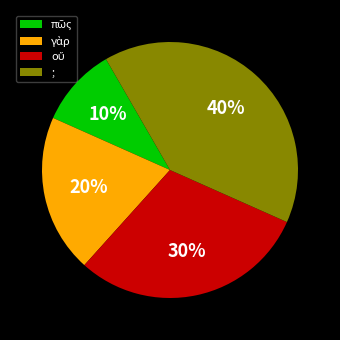

What percentage is the ; slice, to the nearest percent?

40%